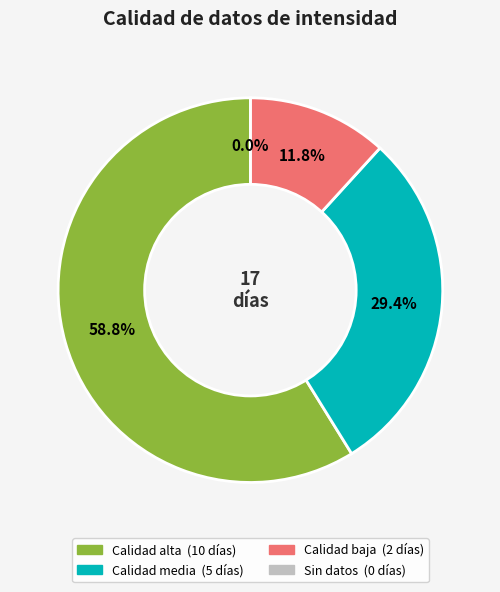

What is the change in value from Calidad baja to Sin datos?

-2